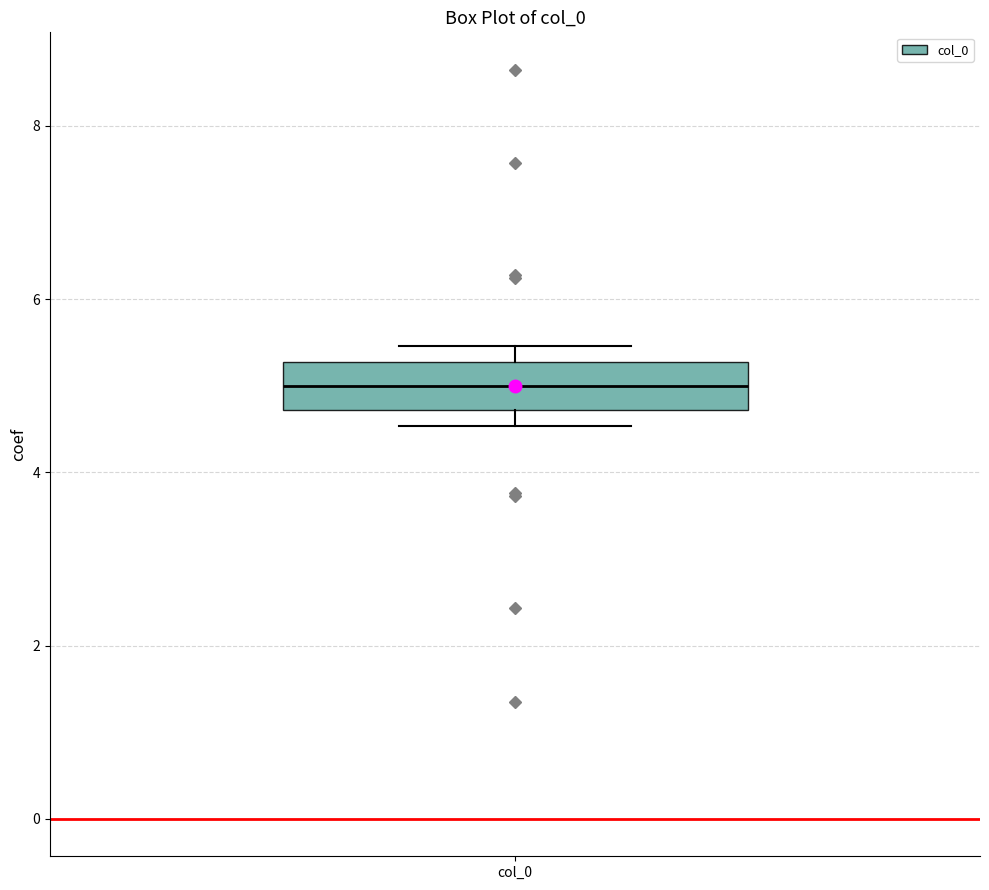

Transcribe this box plot: give where the median line is, the range the box spans, and where the two whiskers end, as read against the y-axis. The values are not printed on the chart, so give them approximately, as read against the axis.

median 5.0, box 4.8 to 5.2, whiskers 4.6 to 5.4